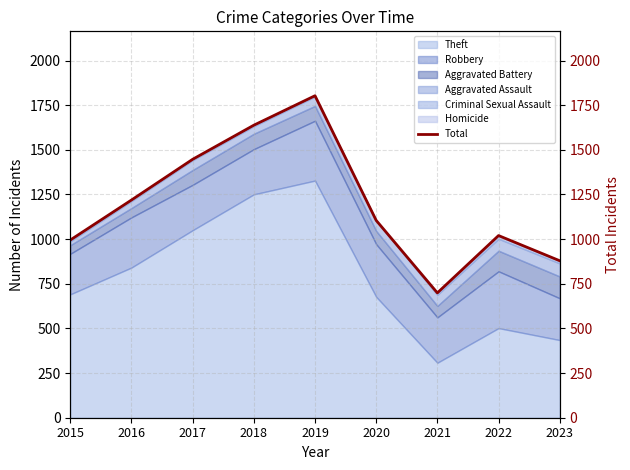

How many interior local peaks (higher than both neighbors) does the data have?

2